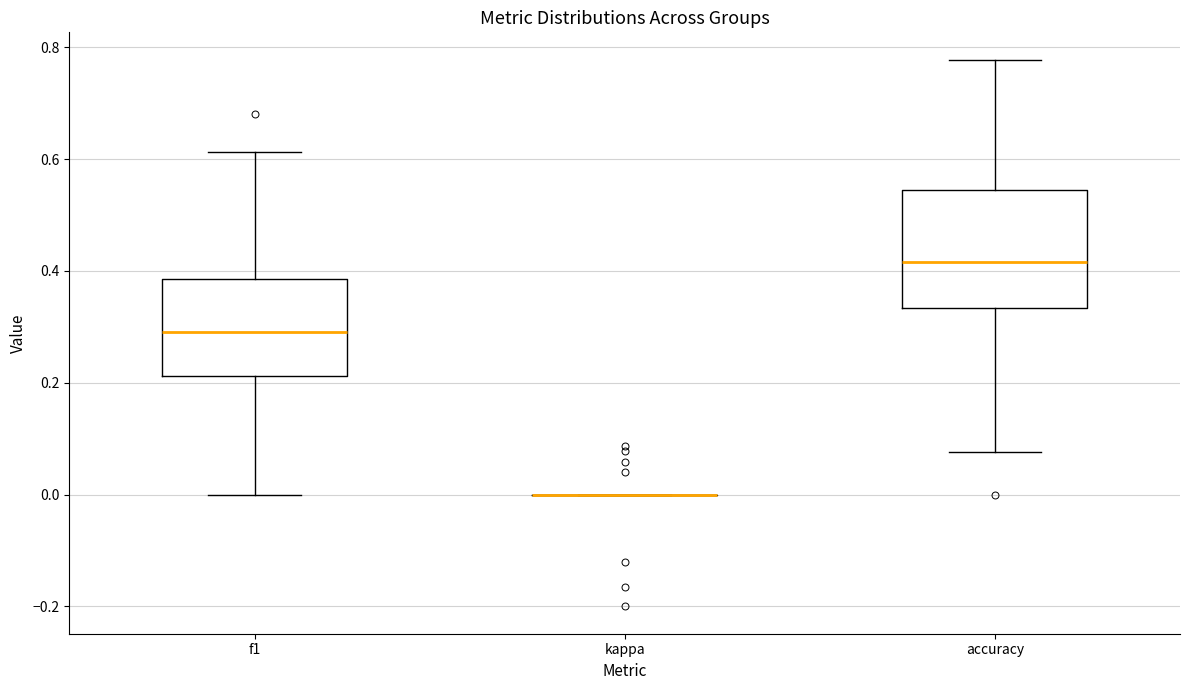

Reading left to right, transcribe this box plot: for each box, give where its median line is, the range the box spans, and where its two whiskers end, as read against the y-axis. The values are not printed on the chart, so give them approximately, as read against the axis.

f1: median 0.30, box 0.22 to 0.38, whiskers 0.00 to 0.62
kappa: box collapsed to a line at 0.00, whiskers 0.00 to 0.00
accuracy: median 0.42, box 0.34 to 0.54, whiskers 0.08 to 0.78